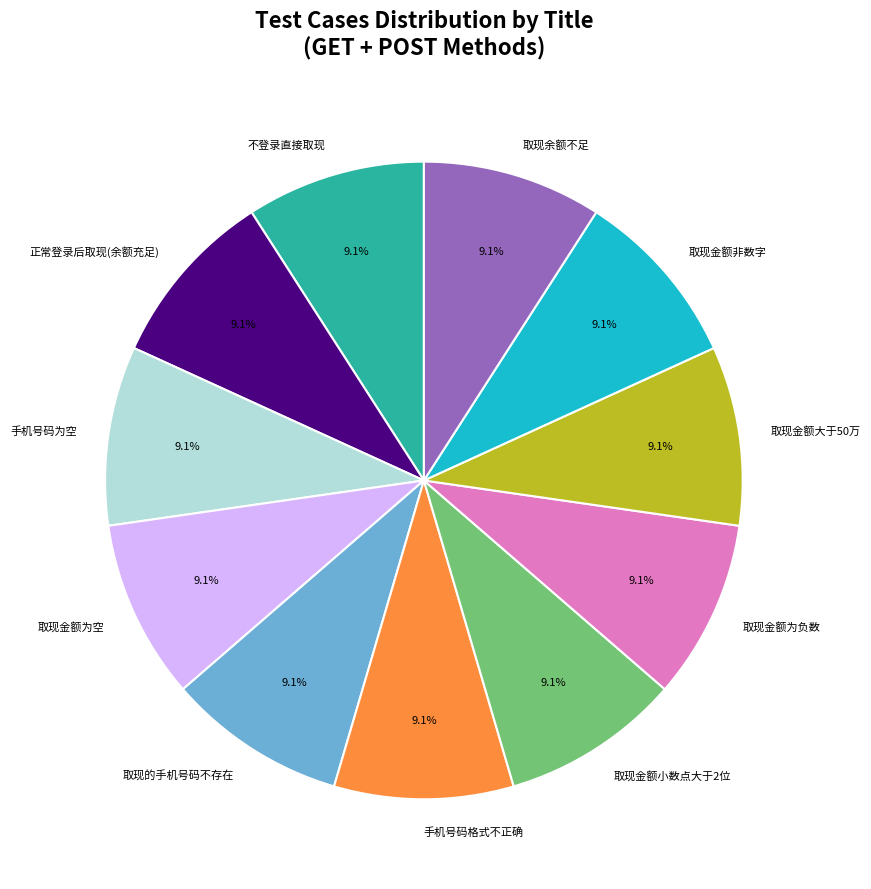

Is the sum of 取现金额大于50万 and 取现的手机号码不存在 greater than half?

No